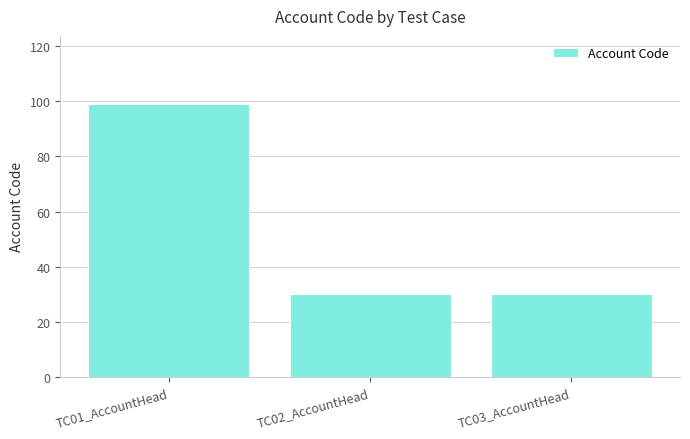

Reading left to right, extract all data points from this chart.

99	30	30